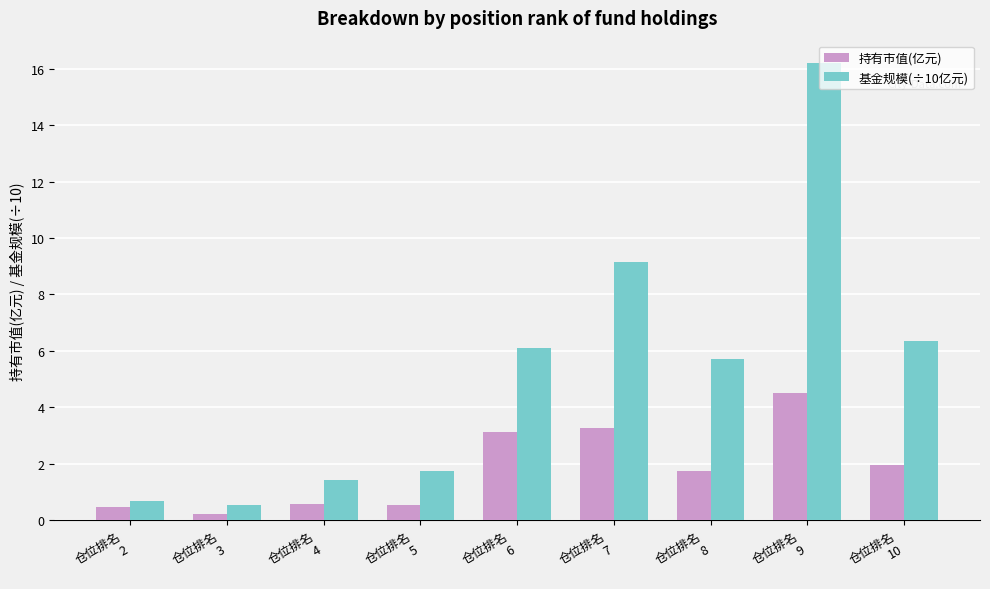

How many bars are there in total?

18